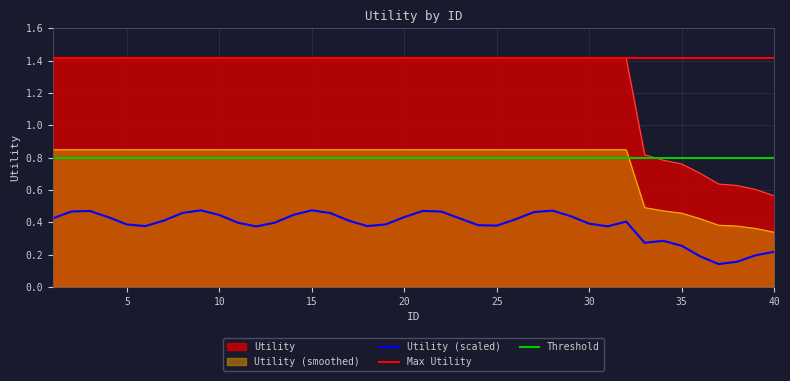

The chart shows a value of 1.4 at 7. True or false?

True